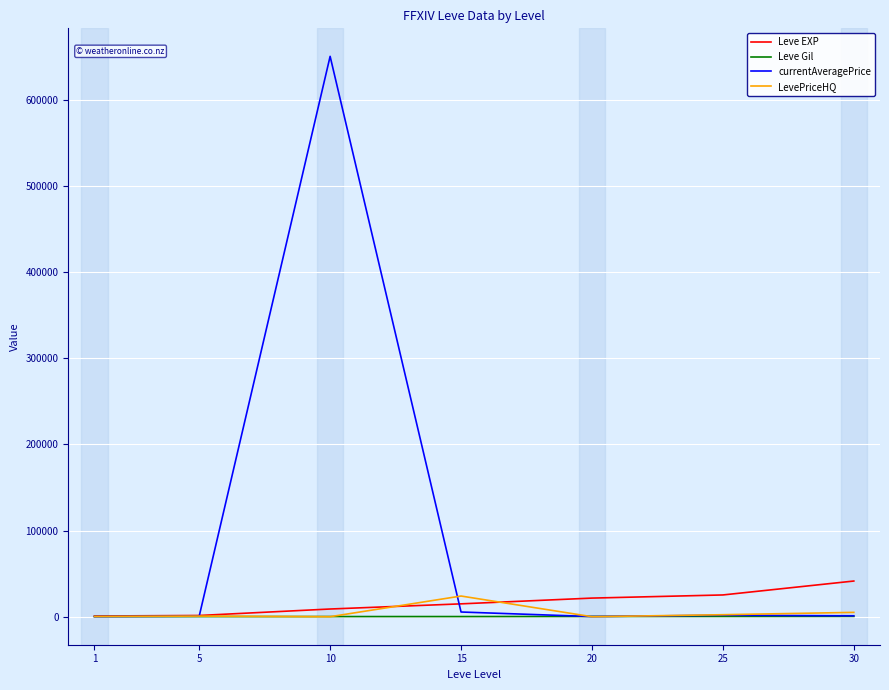

The value of Leve EXP at 20 is 21600.0. True or false?

True